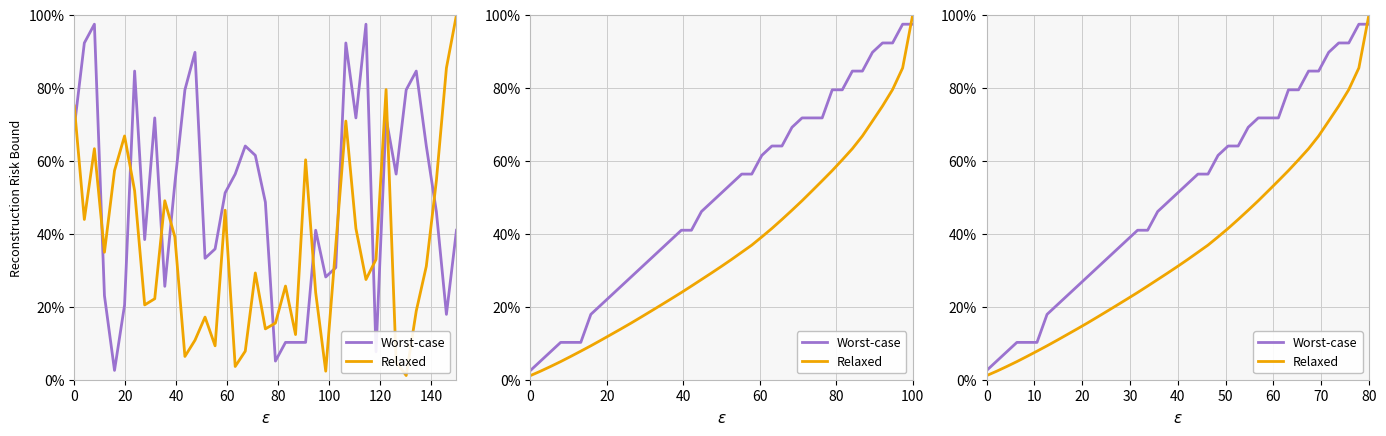

Rank the series by their average value, from lowest to highest.

Relaxed, Worst-case